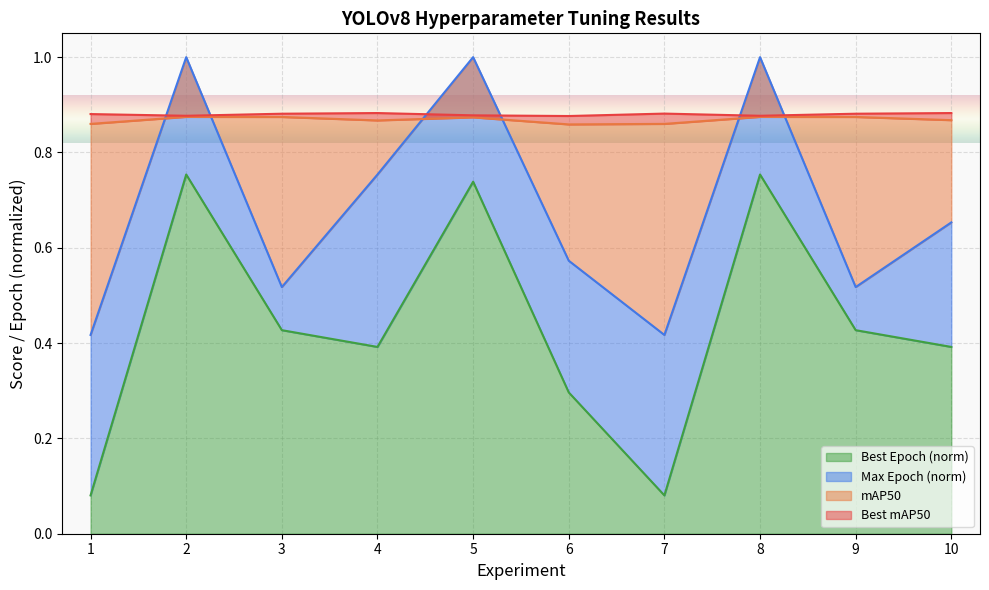

Which category has the lowest value in the mAP50 series?

6